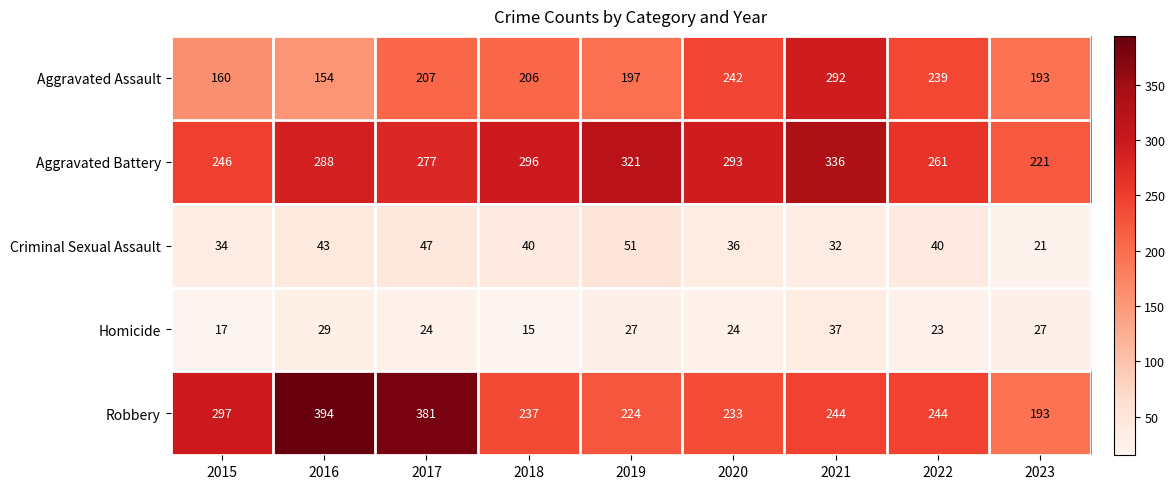

What is the maximum value shown in the chart?

394